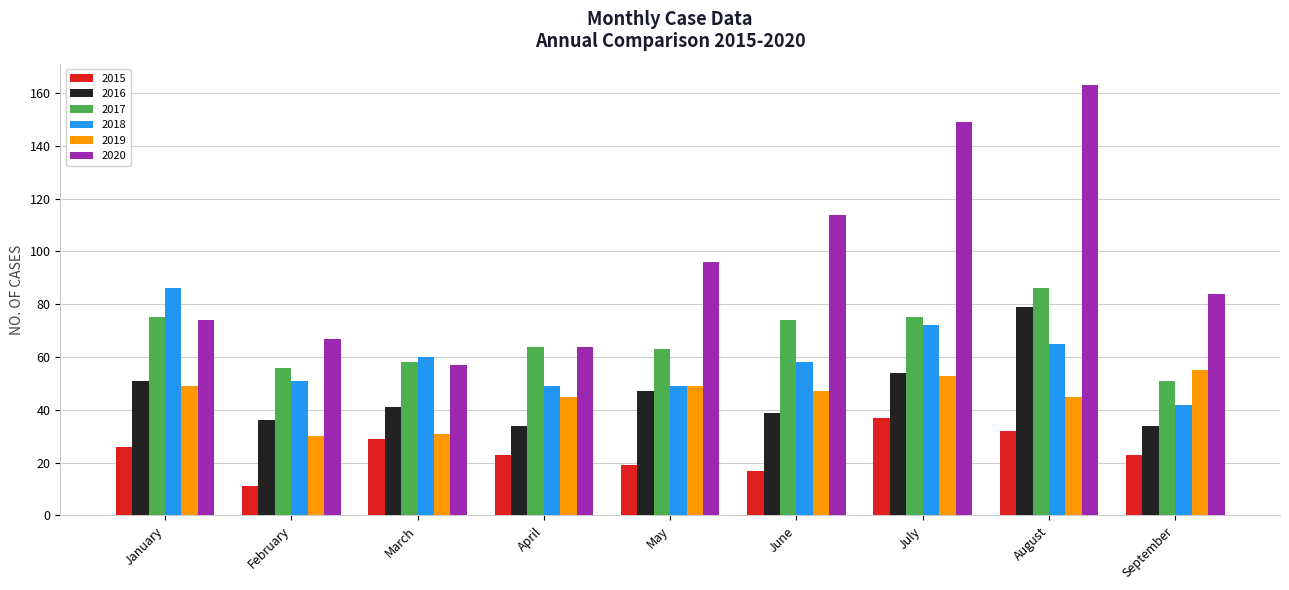

Does the chart contain stacked bars?

No